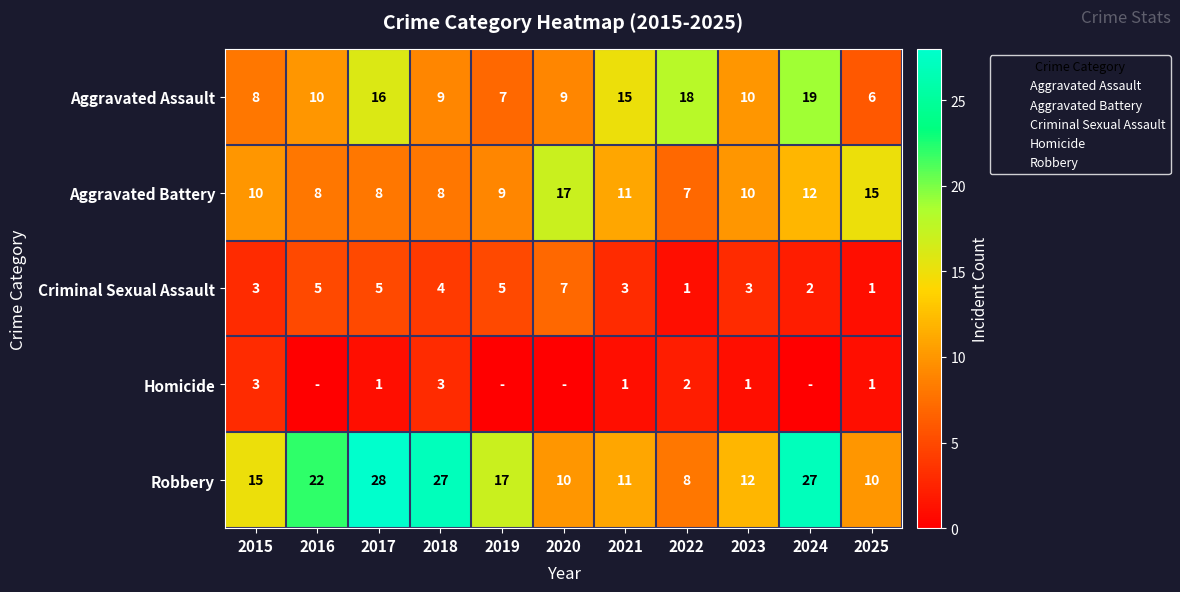

Rank the series at 2017 from lowest to highest value.

Homicide, Criminal Sexual Assault, Aggravated Battery, Aggravated Assault, Robbery